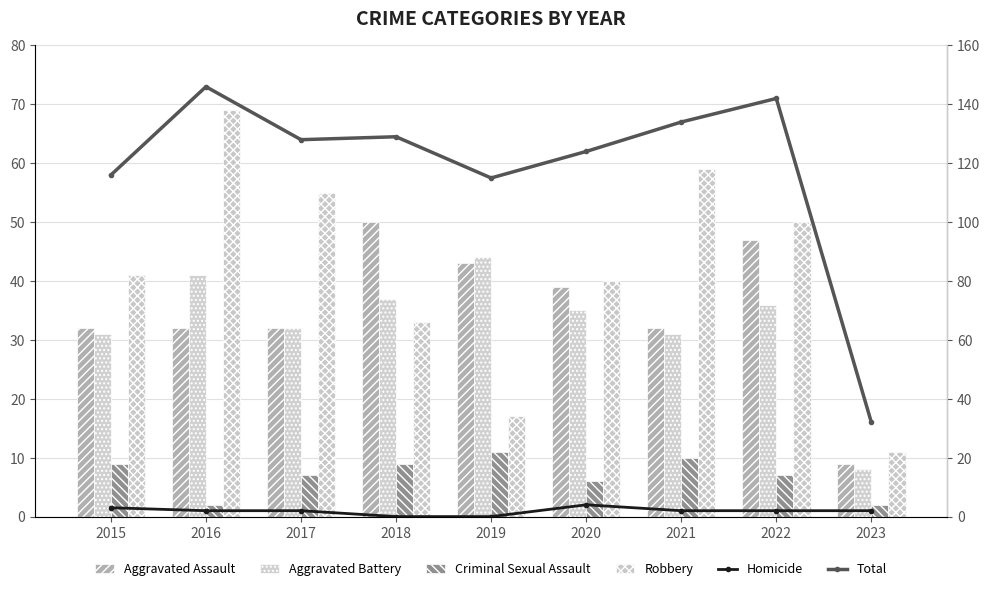

At 2023, list the series in order from largest to smallest.

Total, Robbery, Aggravated Assault, Aggravated Battery, Criminal Sexual Assault, Homicide